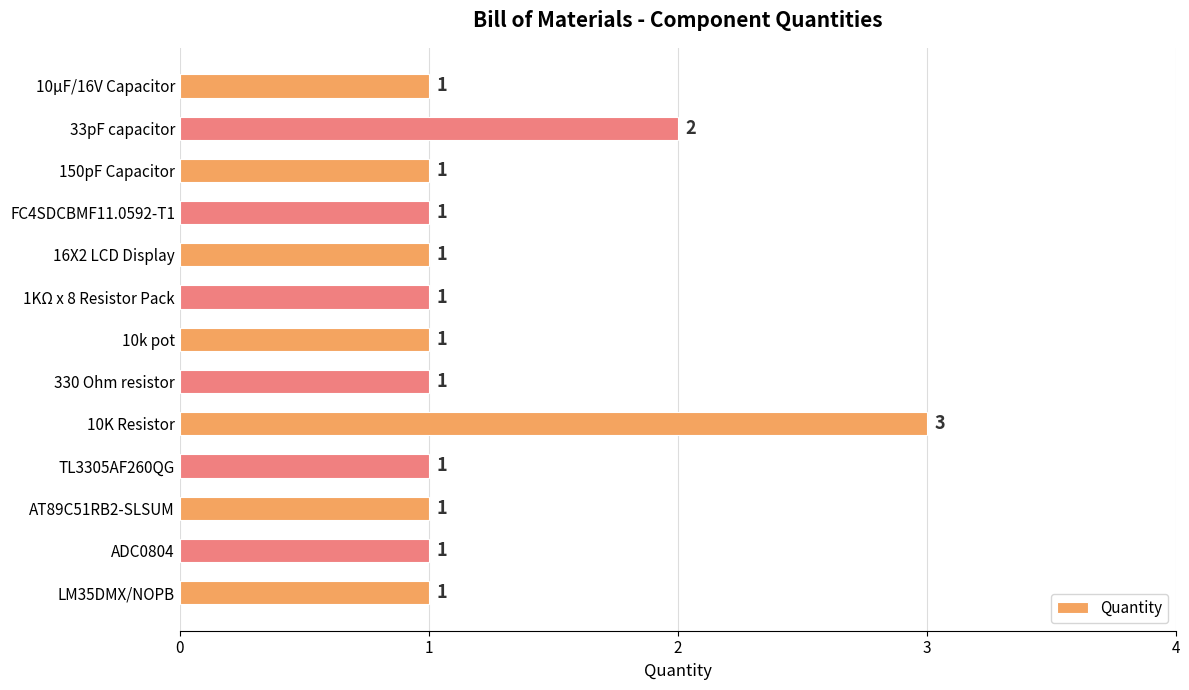

The value at 33pF capacitor is 3. True or false?

False